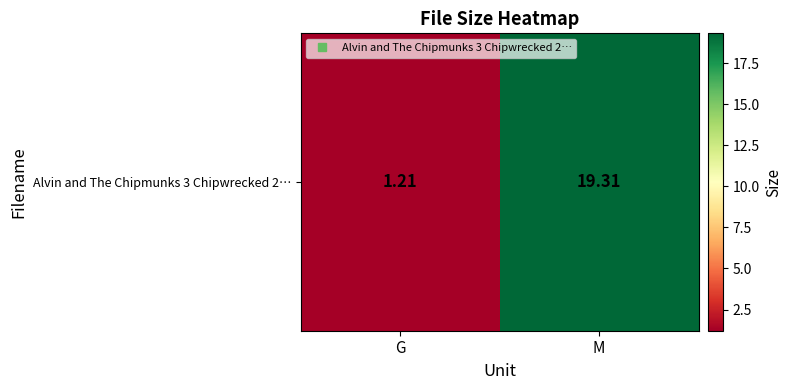

Reading left to right, transcribe all the data shown in this chart.

G=1.2	M=19.3